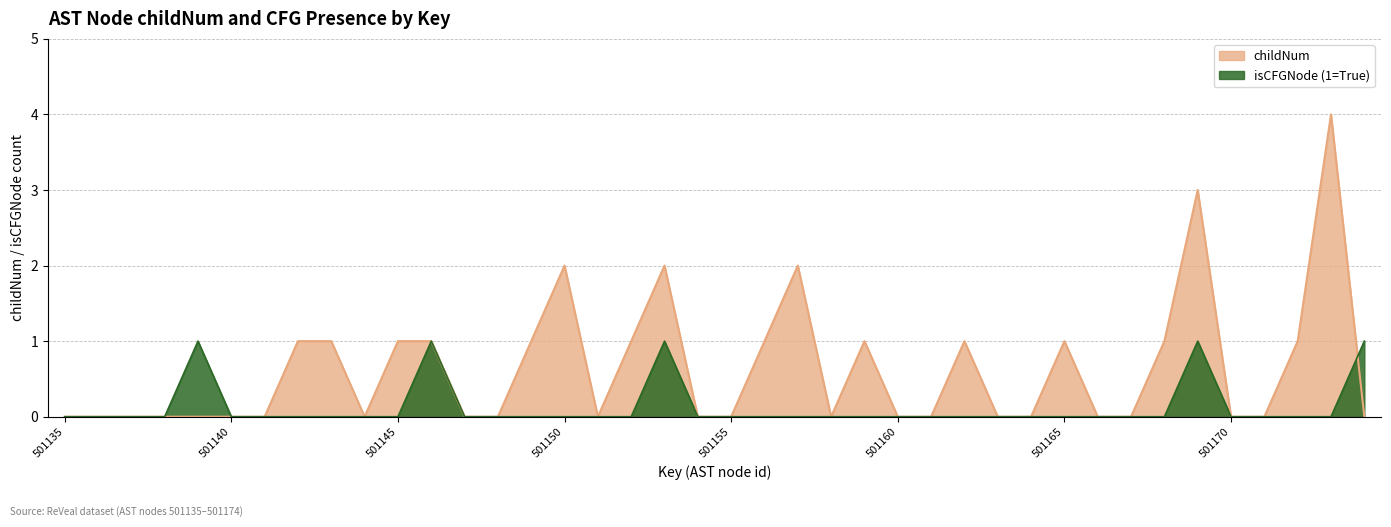

How many values in the childNum series exceed 0?

17